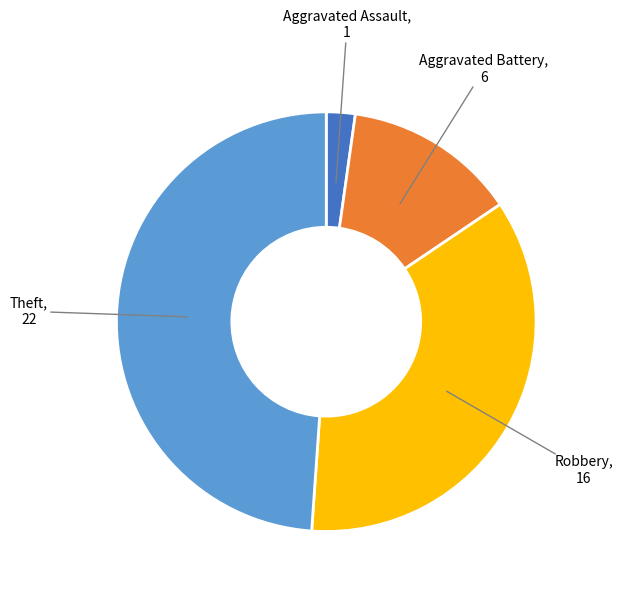

How many segments does this pie chart have?

4